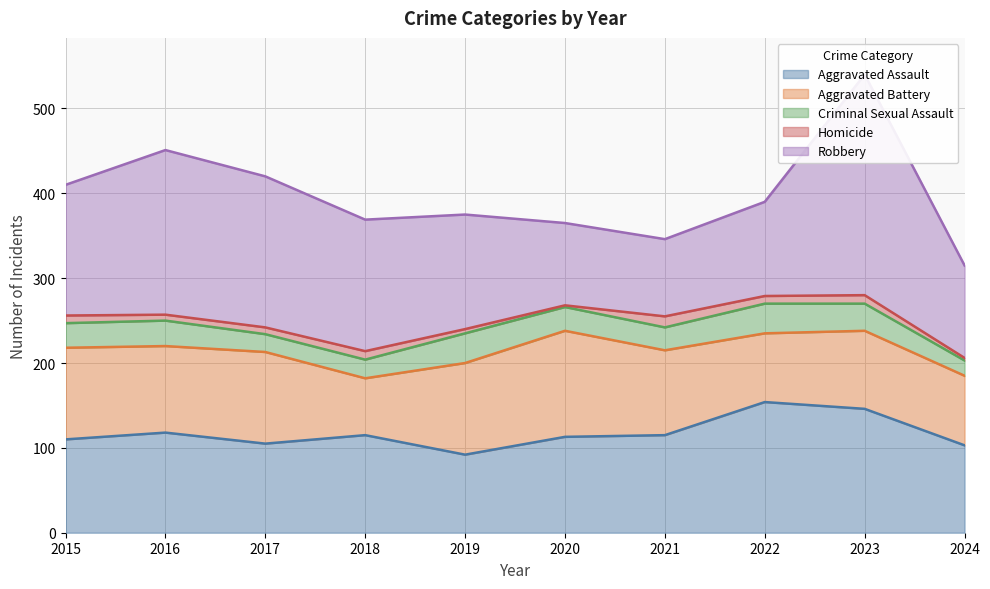

True or false: Robbery has a value of 313 at 2016.

False